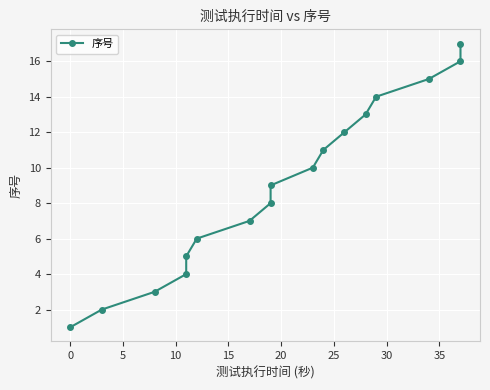

What is the difference between the second highest and minimum values?

15